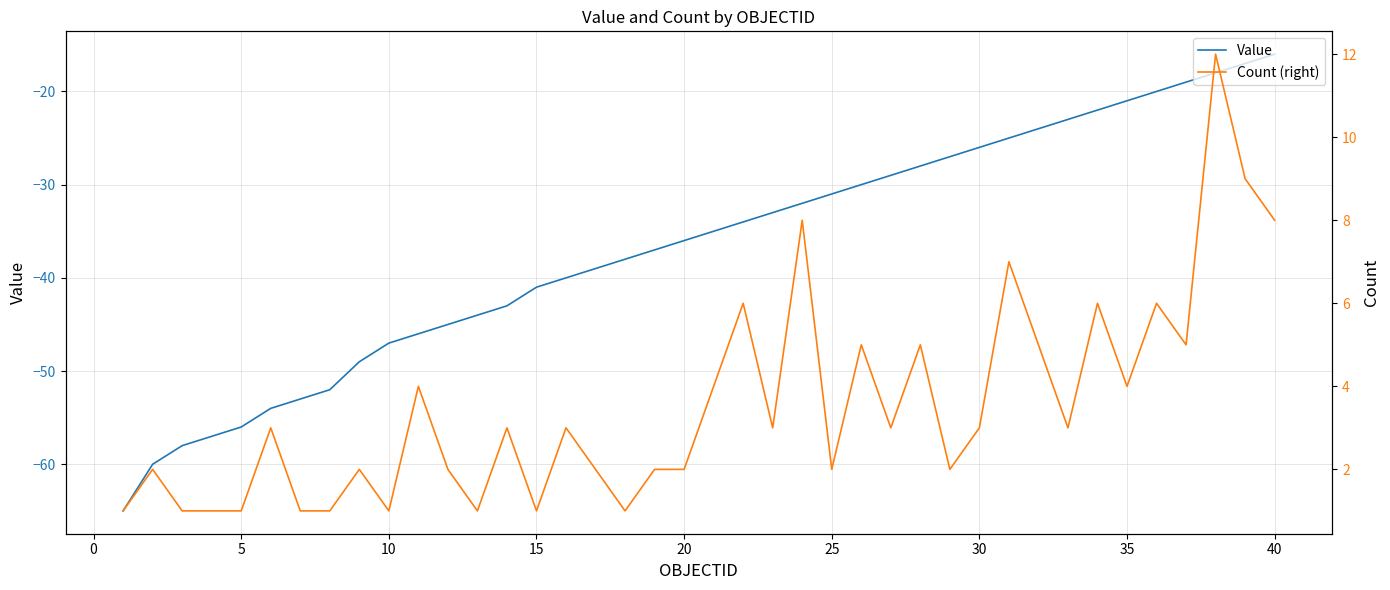

Reading right to left, list all the values displayed in this chart.

Value: -16	-17	-18	-19	-20	-21	-22	-23	-24	-25	-26	-27	-28	-29	-30	-31	-32	-33	-34	-35	-36	-37	-38	-39	-40	-41	-43	-44	-45	-46	-47	-49	-52	-53	-54	-56	-57	-58	-60	-65
Count (right): 8	9	12	5	6	4	6	3	5	7	3	2	5	3	5	2	8	3	6	4	2	2	1	2	3	1	3	1	2	4	1	2	1	1	3	1	1	1	2	1